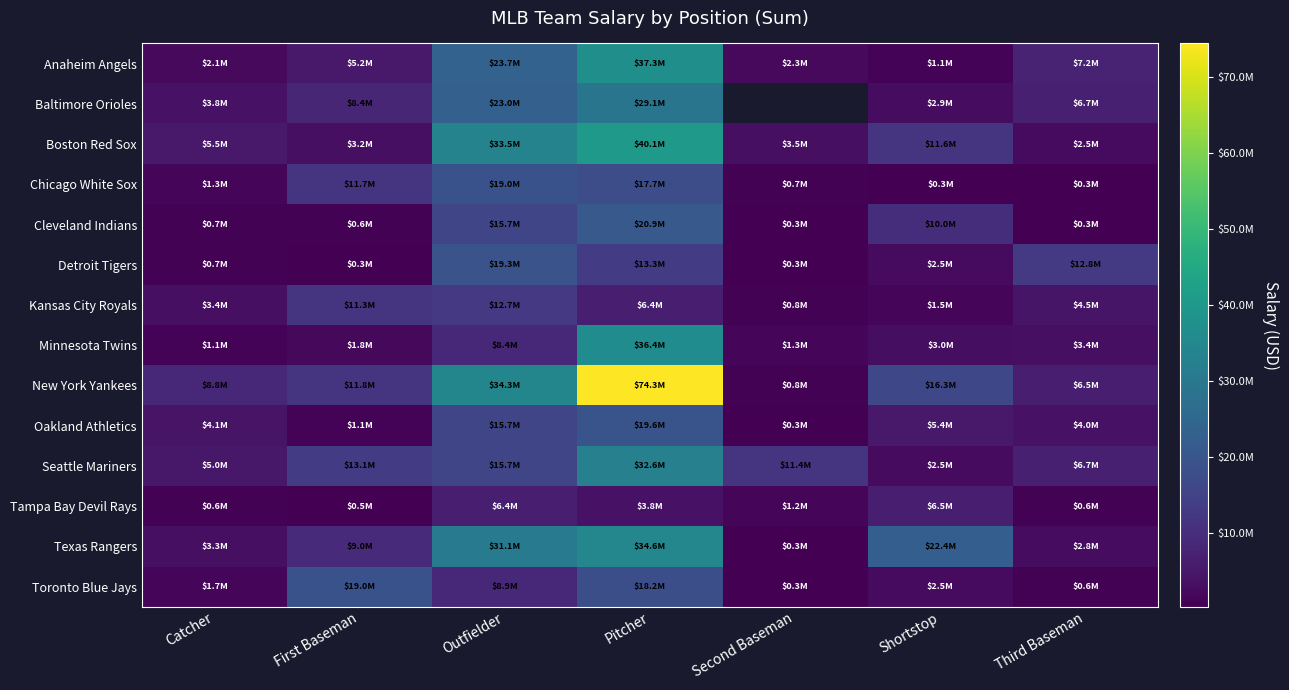

What is the spread (max minus min) of values at Third Baseman?

12510000.0